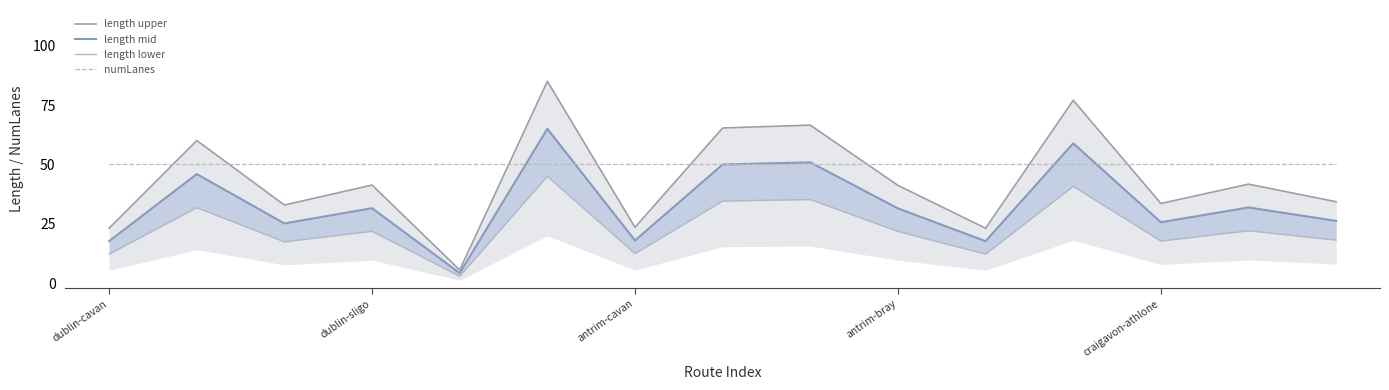

Which series has the largest total across all categories?

numLanes